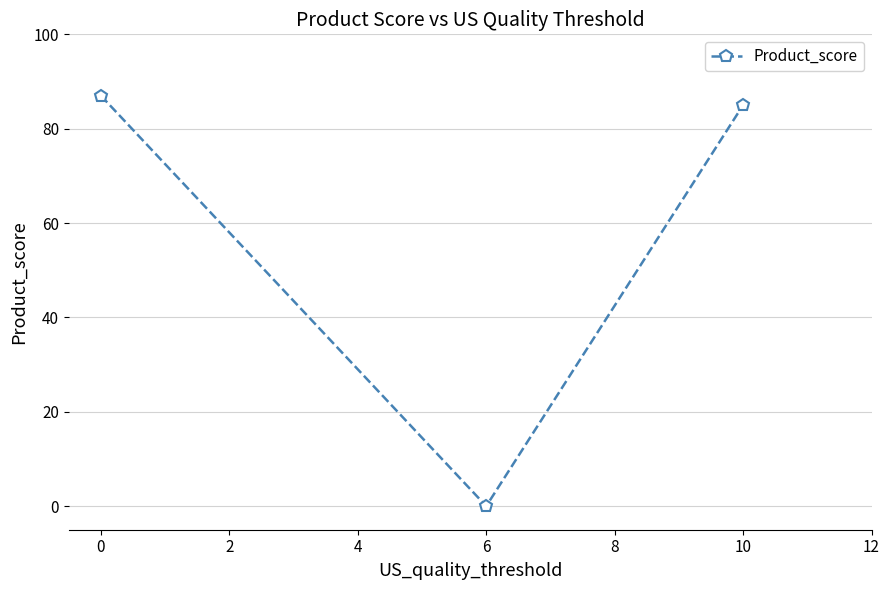

Reading right to left, transcribe all the data shown in this chart.

85	0	87